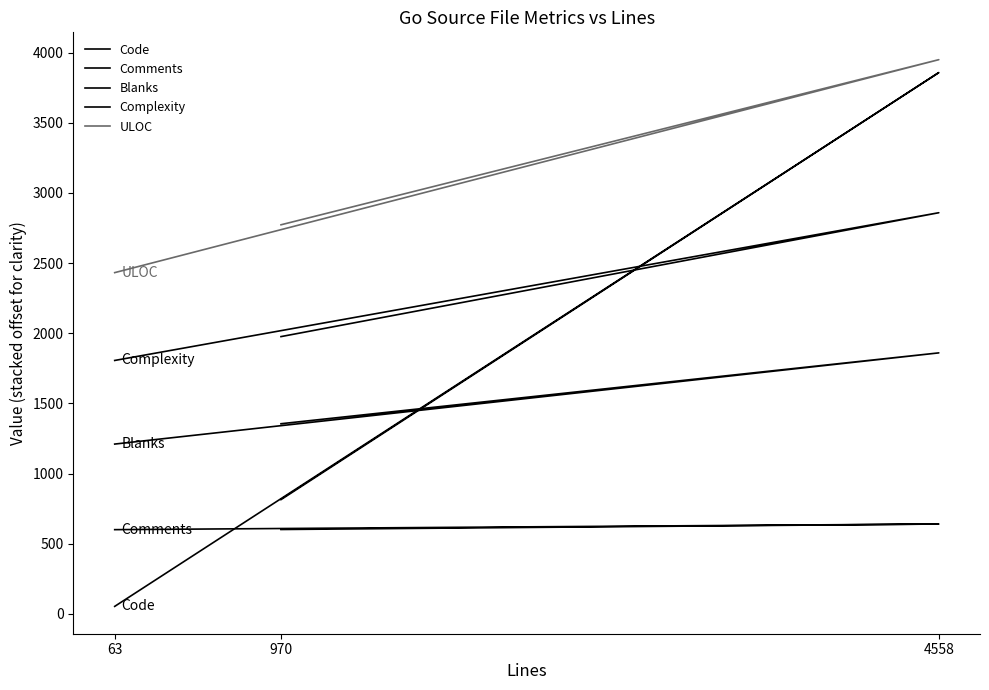

Which series changed the most between 970 and 63?

Code